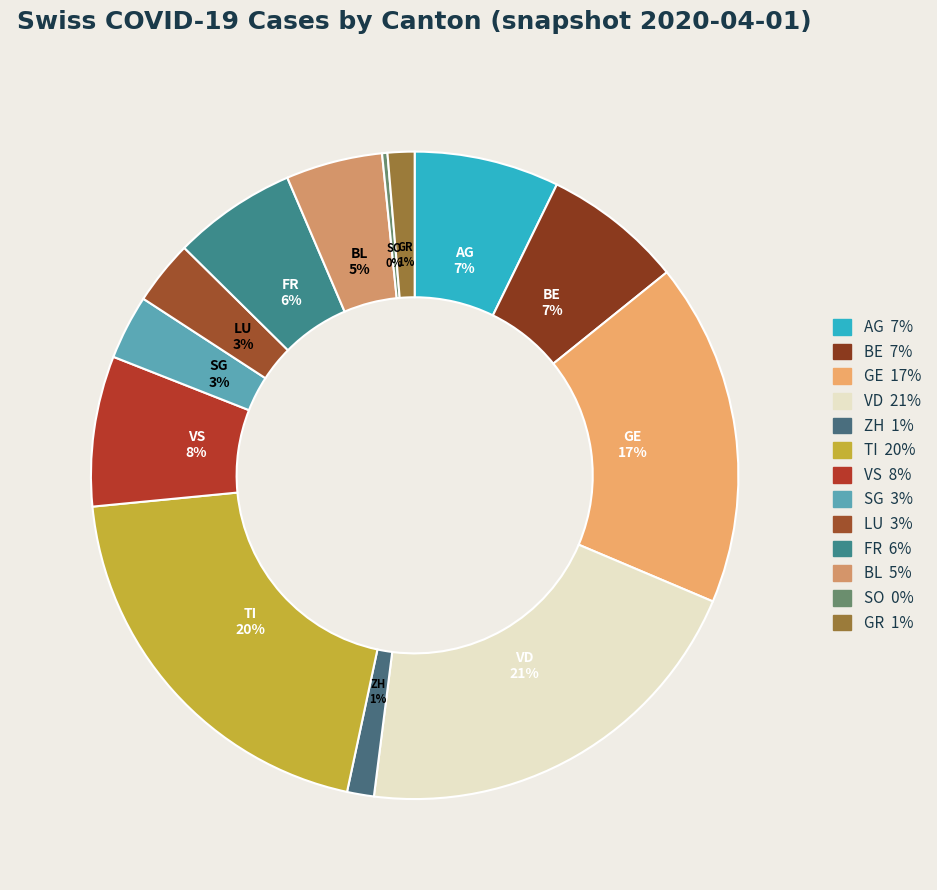

The GR slice represents 12% of the pie. True or false?

False